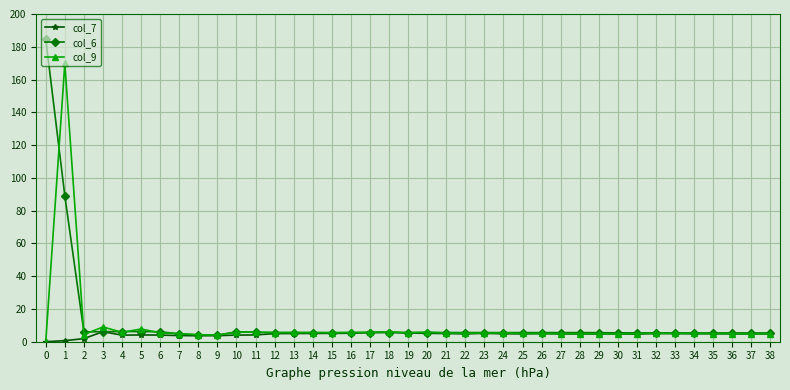

True or false: col_7 has a value of 5.7 at 17.

True